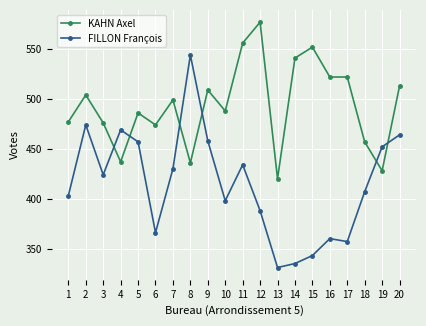

How many lines are shown in the chart?

2